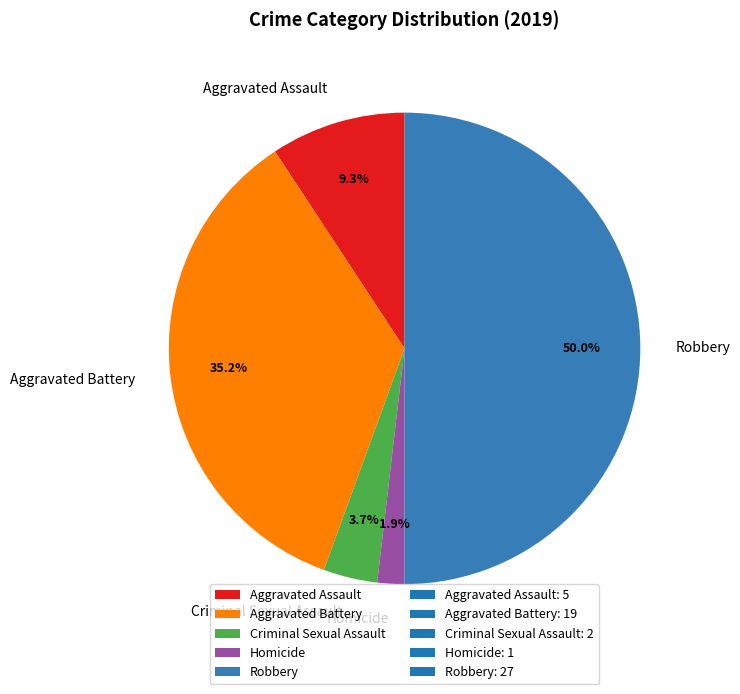

What is the total percentage of Aggravated Assault and Criminal Sexual Assault?

13.0%